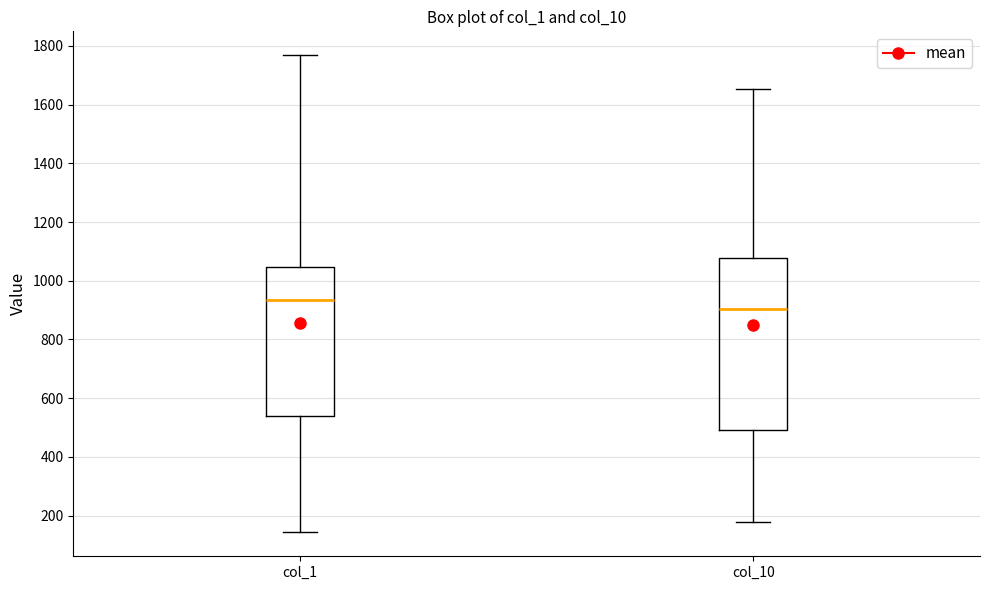

Where does the lower whisker of the box for col_1 end on the y-axis? The values are not printed on the chart, so give them approximately, as read against the axis.

140